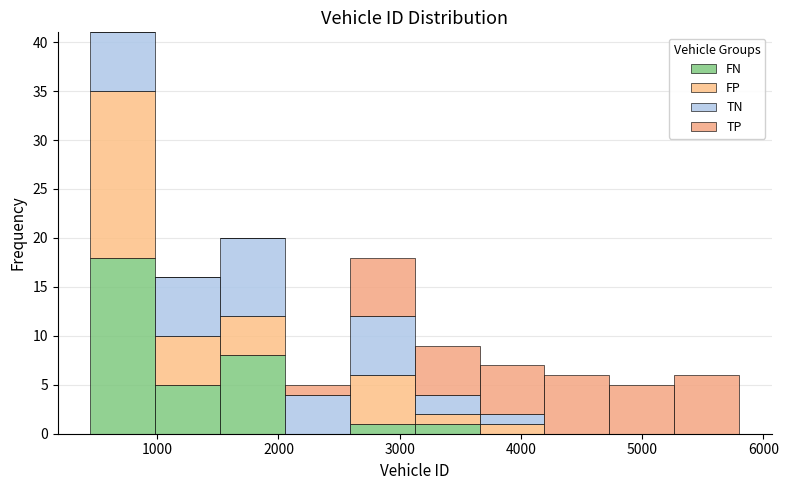

Reading left to right, transcribe this chart: for each stacked bar, give the range it covers on the x-axis and its total height. Neither the bar edges nor the heights are printed on the chart, so give them approximately, as read against the axes.

400 to 1000: 41
1000 to 1500: 16
1500 to 2100: 20
2100 to 2600: 5
2600 to 3100: 18
3100 to 3700: 9
3700 to 4200: 7
4200 to 4700: 6
4700 to 5300: 5
5300 to 5800: 6